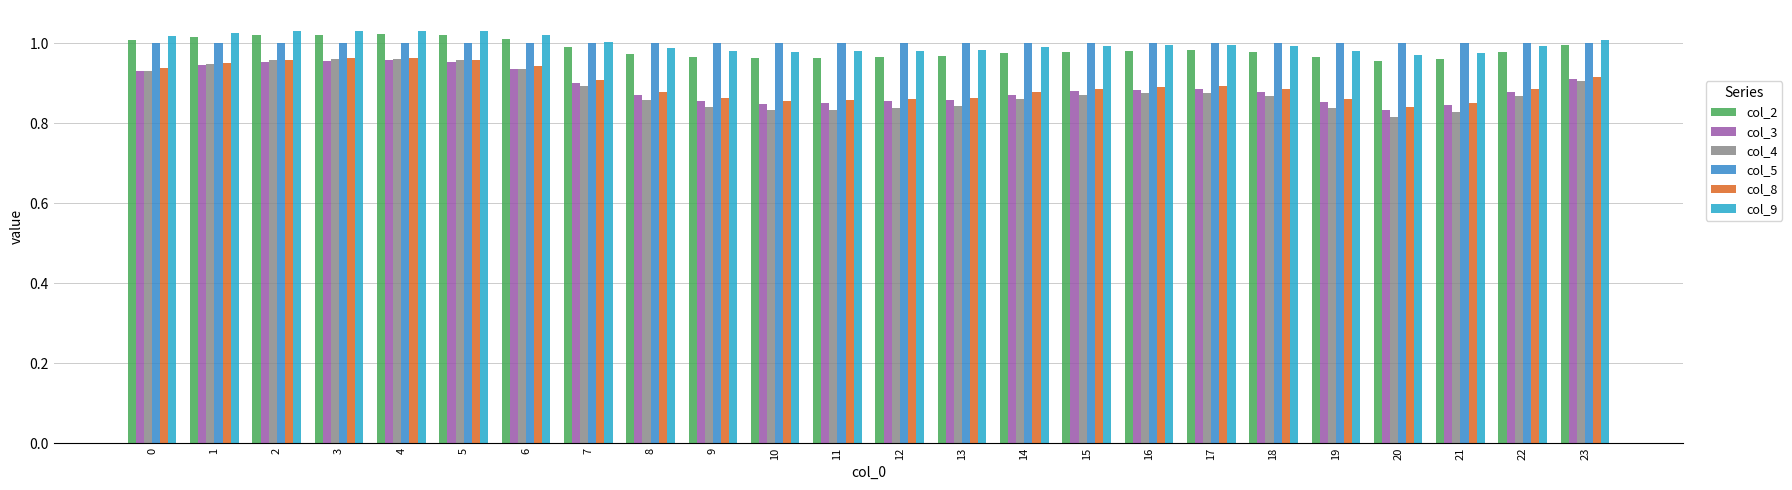

How many data points does each series have?

24